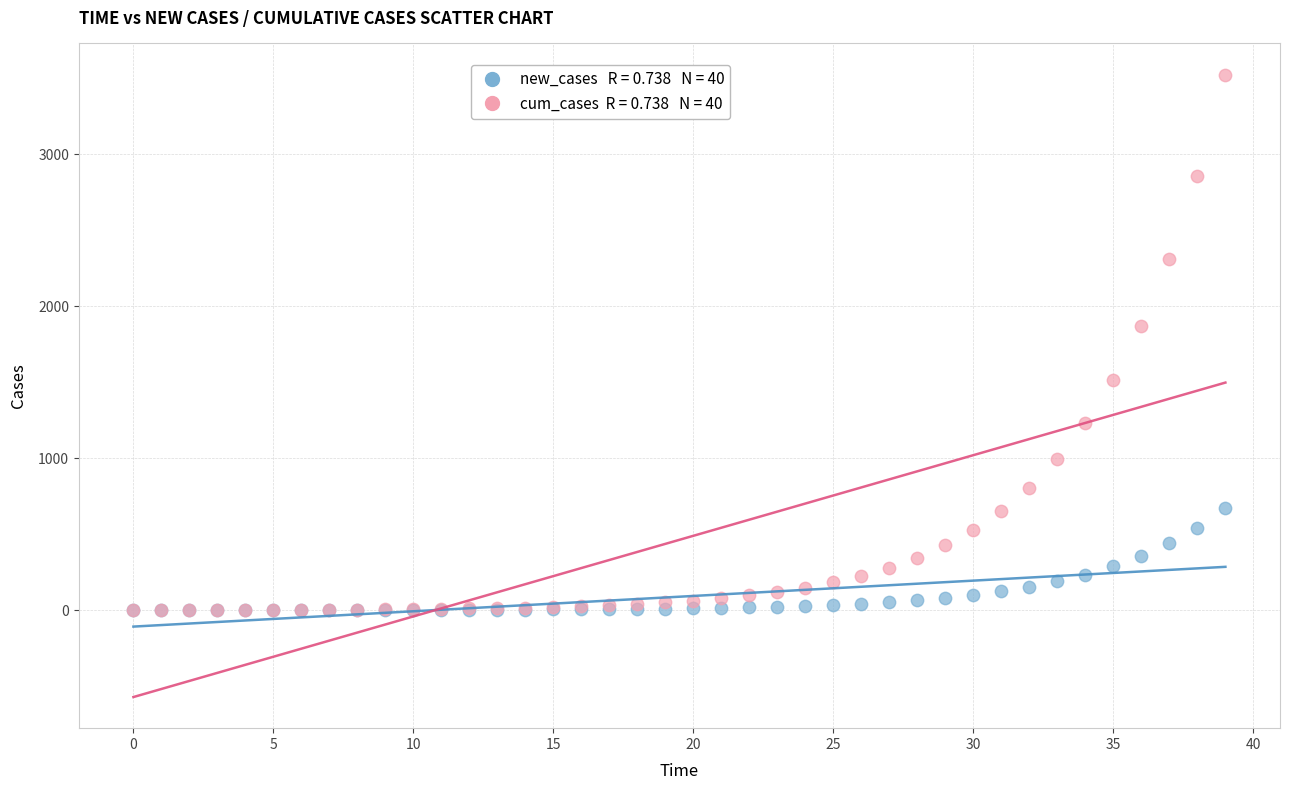

Across all series, what Y value is closest to 1762?

1873.2